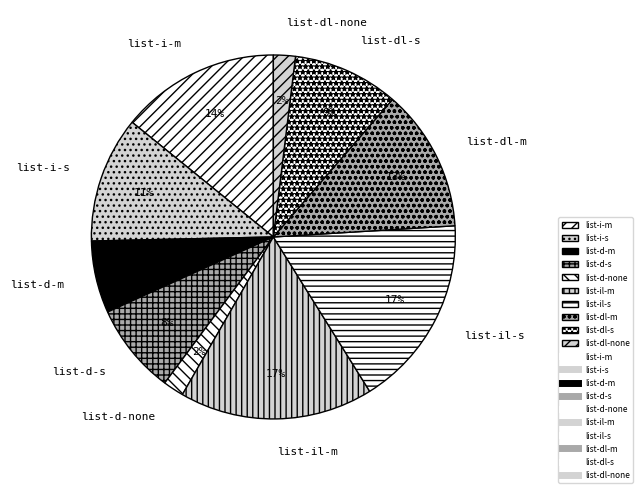

Combined, do list-d-m and list-il-s account for over 50%?

No